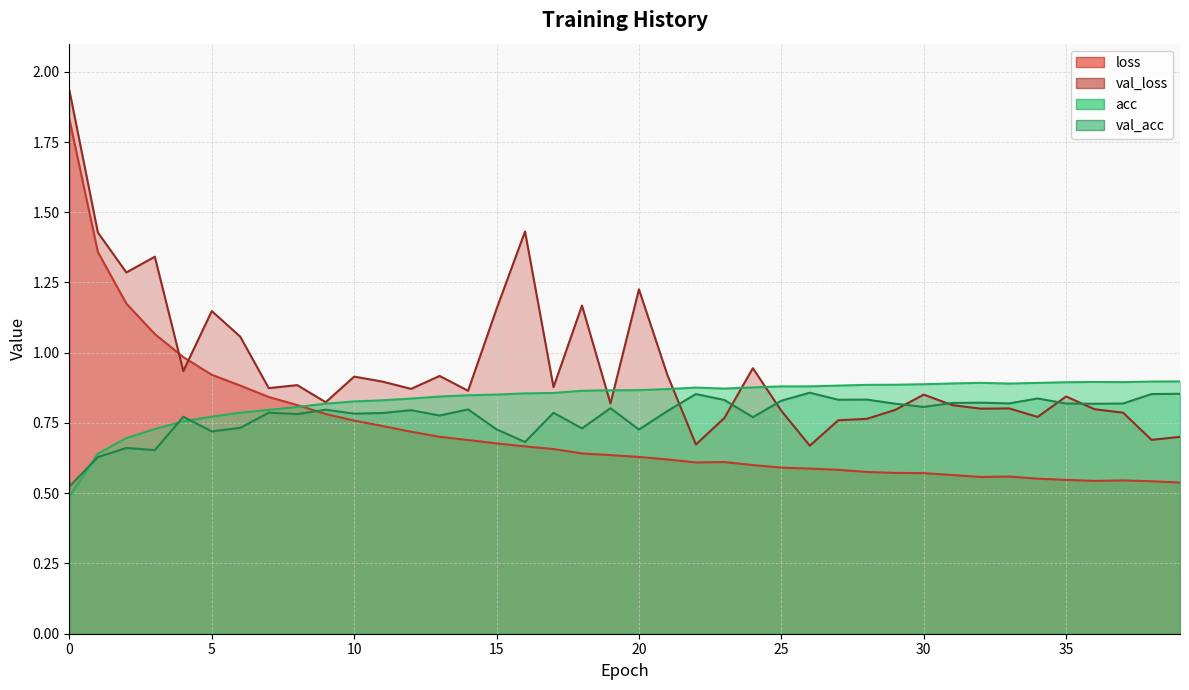

What are all the series names shown in the legend?

loss, val_loss, acc, val_acc